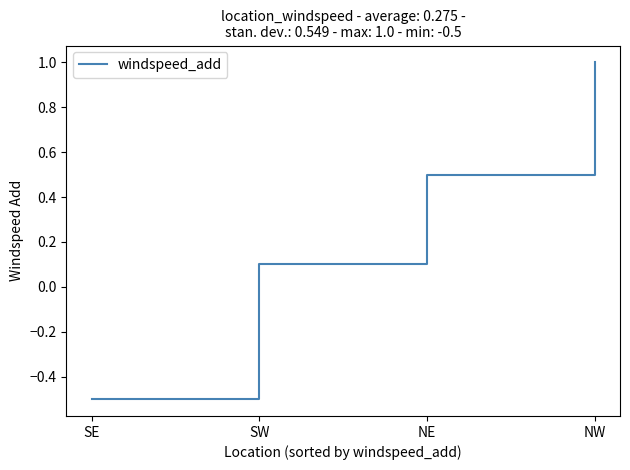

What is the average value?

0.3